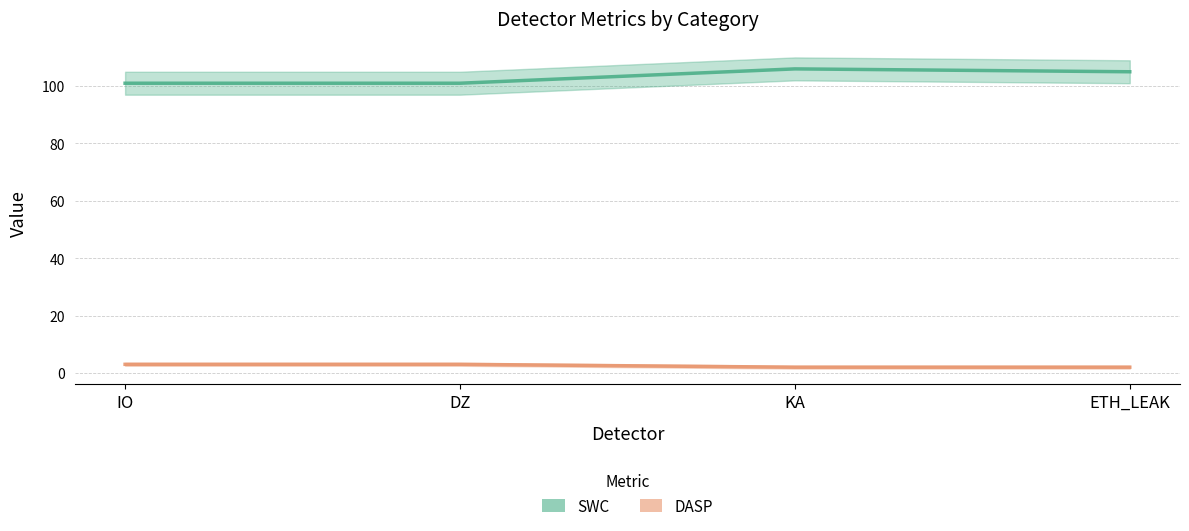

Is it true that SWC equals 57 at IO?

False